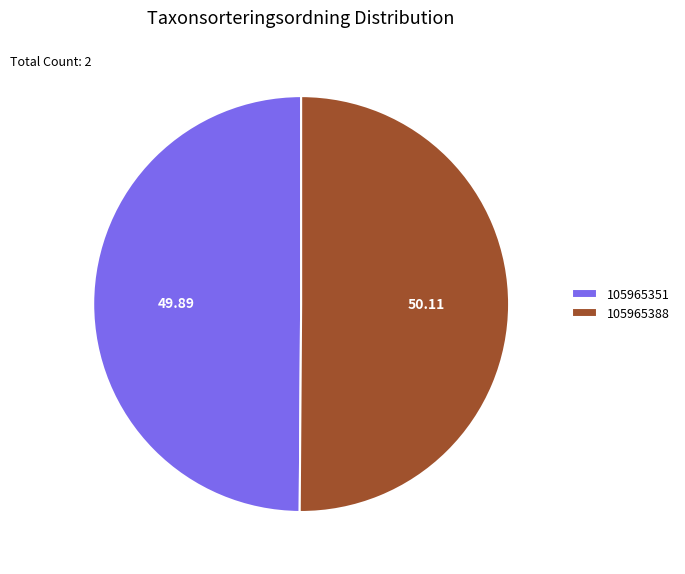

How many slices are in this pie chart?

2